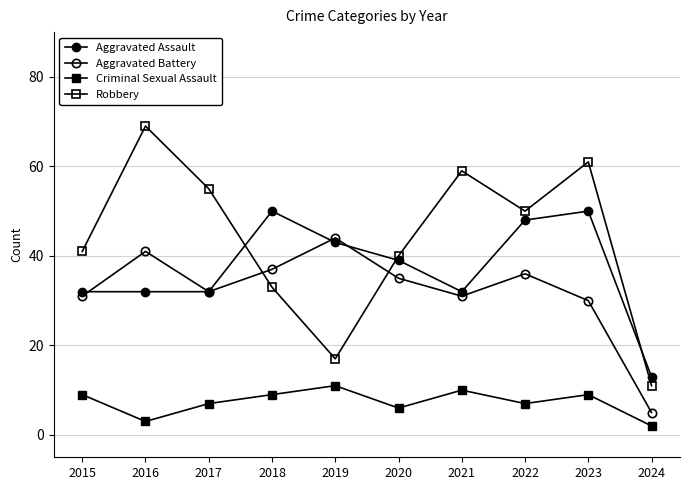

How many series are shown in this chart?

4